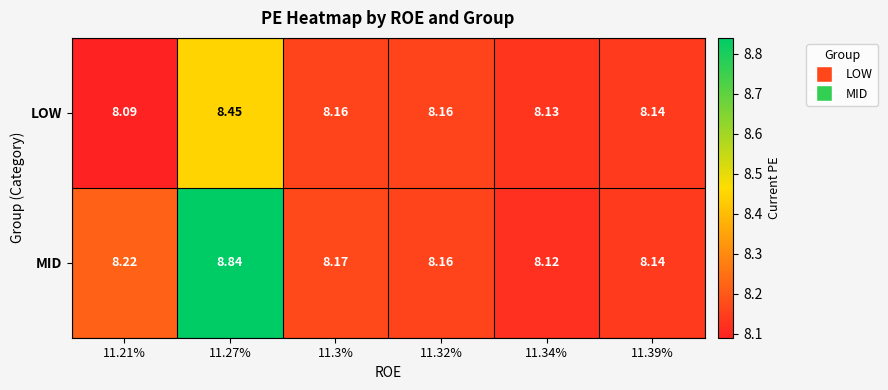

Count the number of categories in the chart.

6